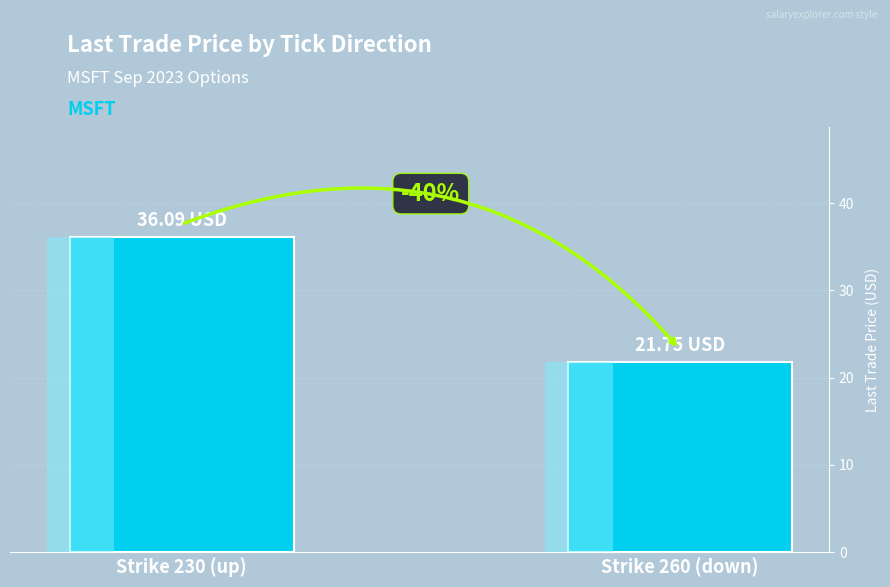

What is the approximate value at Strike 260 (down)?

21.8